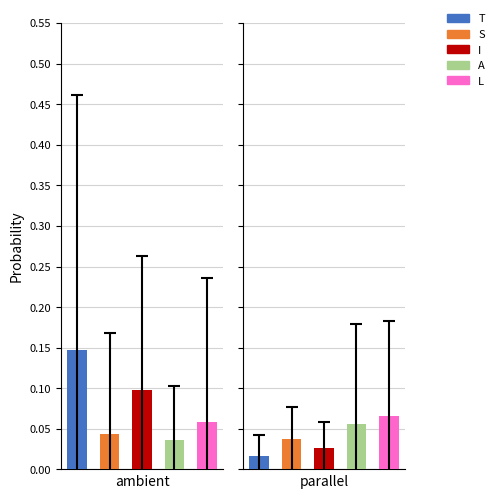

Which series has the largest range (max minus min)?

T